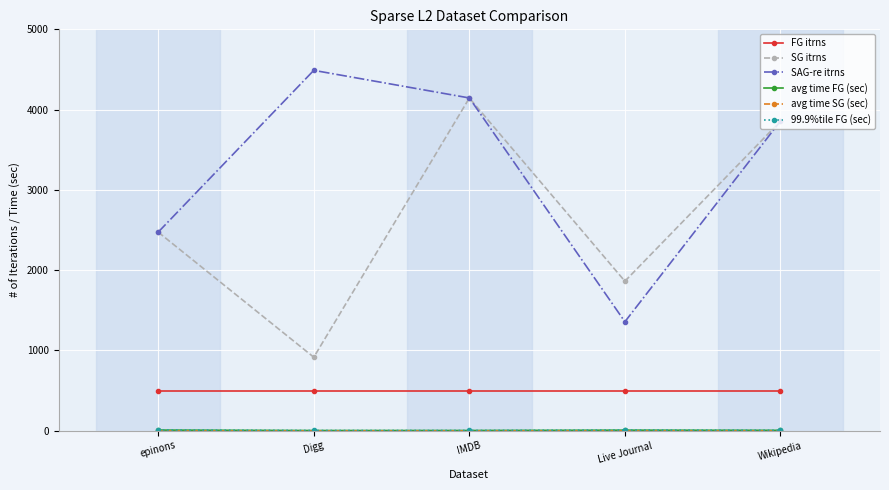

Rank the categories by SAG-re itrns value from lowest to highest.

Live Journal, epinons, Wikipedia, IMDB, Digg